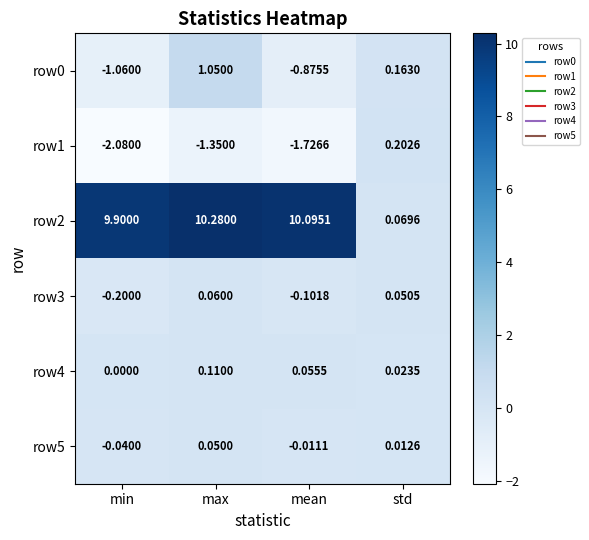

Which category has the lowest value across all series?

min